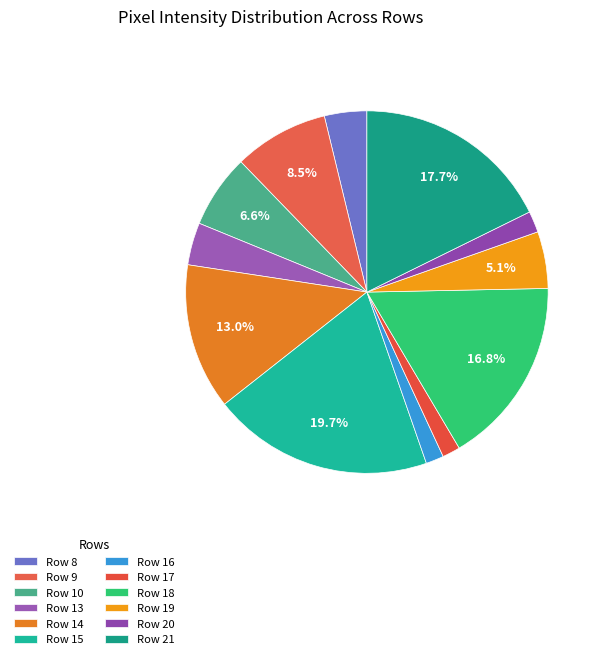

Which slice is the largest?

Row 15